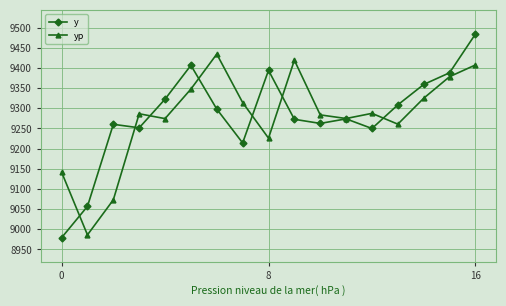

Rank the series by their maximum value, from lowest to highest.

yp, y